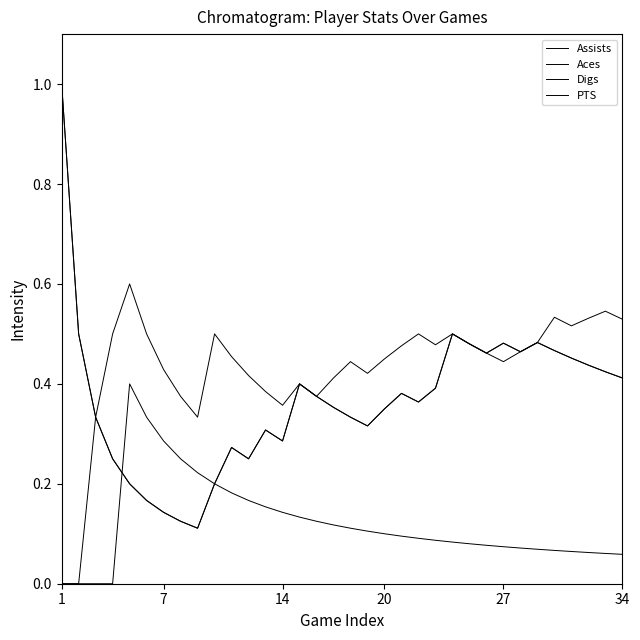

In Digs, how many points are higher than both neighbors (excluding endpoints)?

8